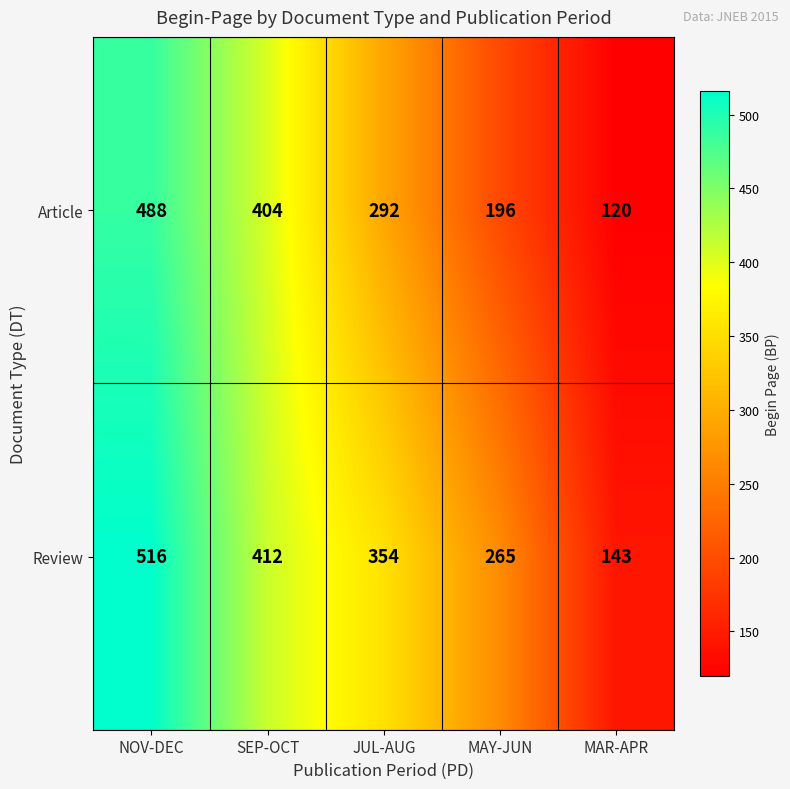

How many categories are shown in the chart?

5